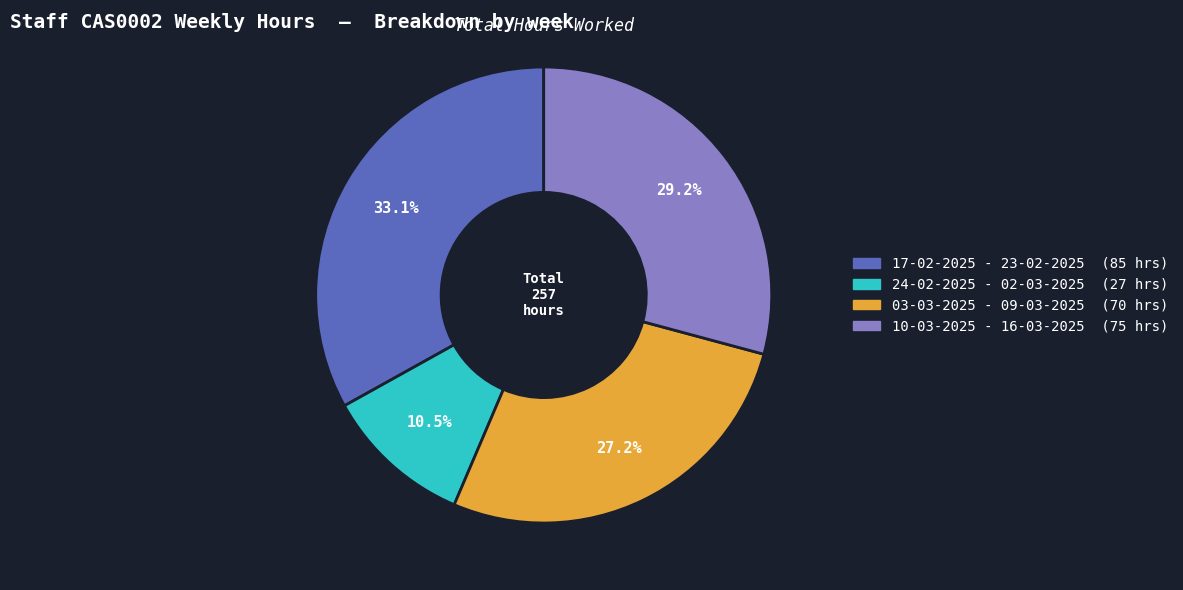

What is the smallest slice in the pie chart?

24-02-2025 - 02-03-2025